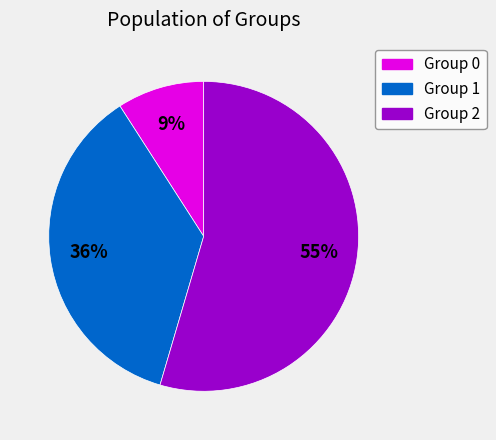

To the nearest percent, what is the average slice percentage?

33%